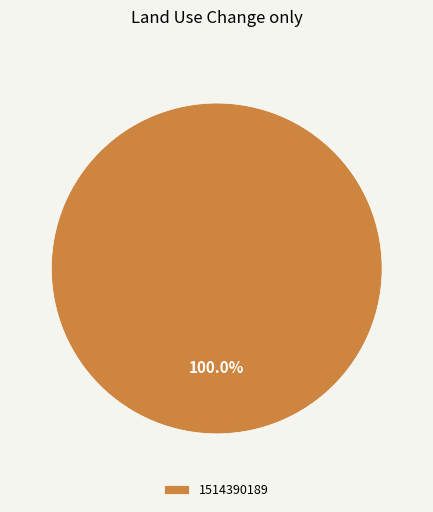

Rank the categories by value from lowest to highest.

1514390189